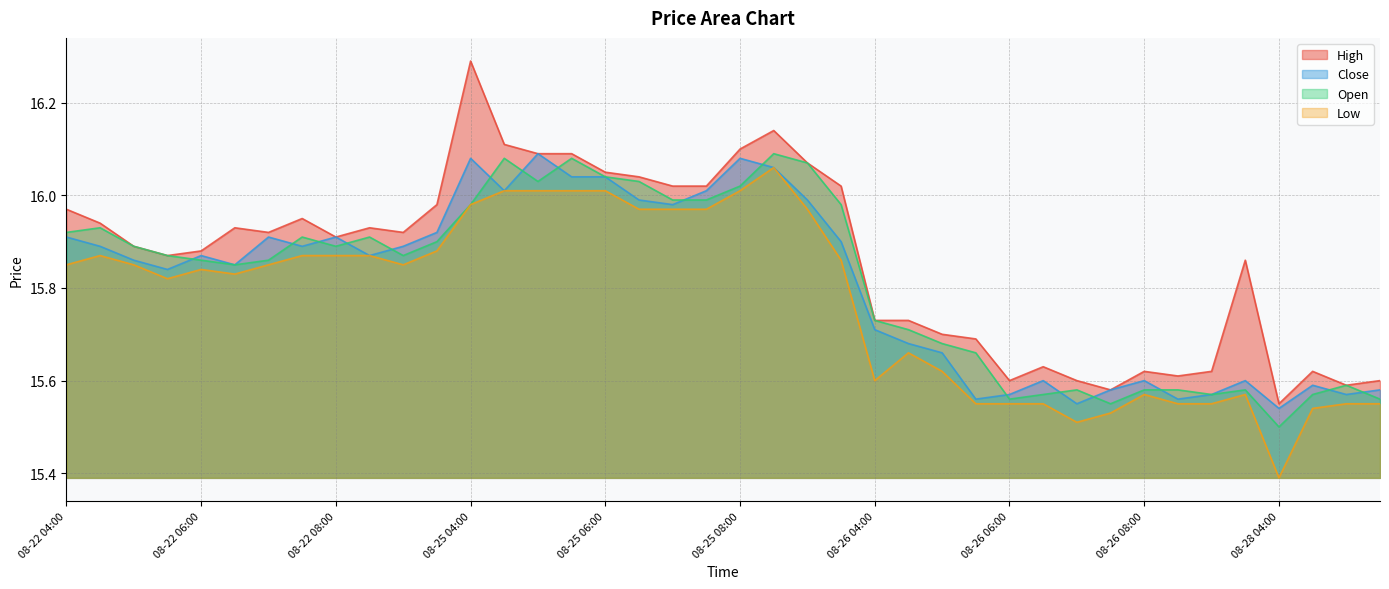

True or false: Open and Low intersect in this chart.

False